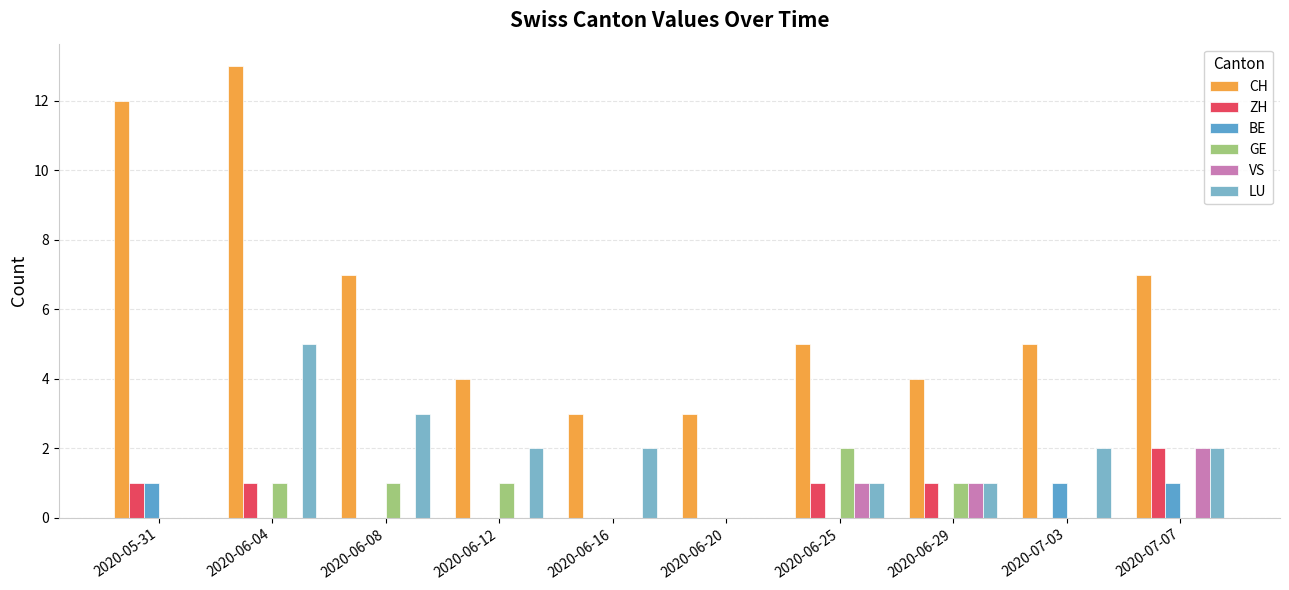

What is the total value across all series at 2020-06-16?

5